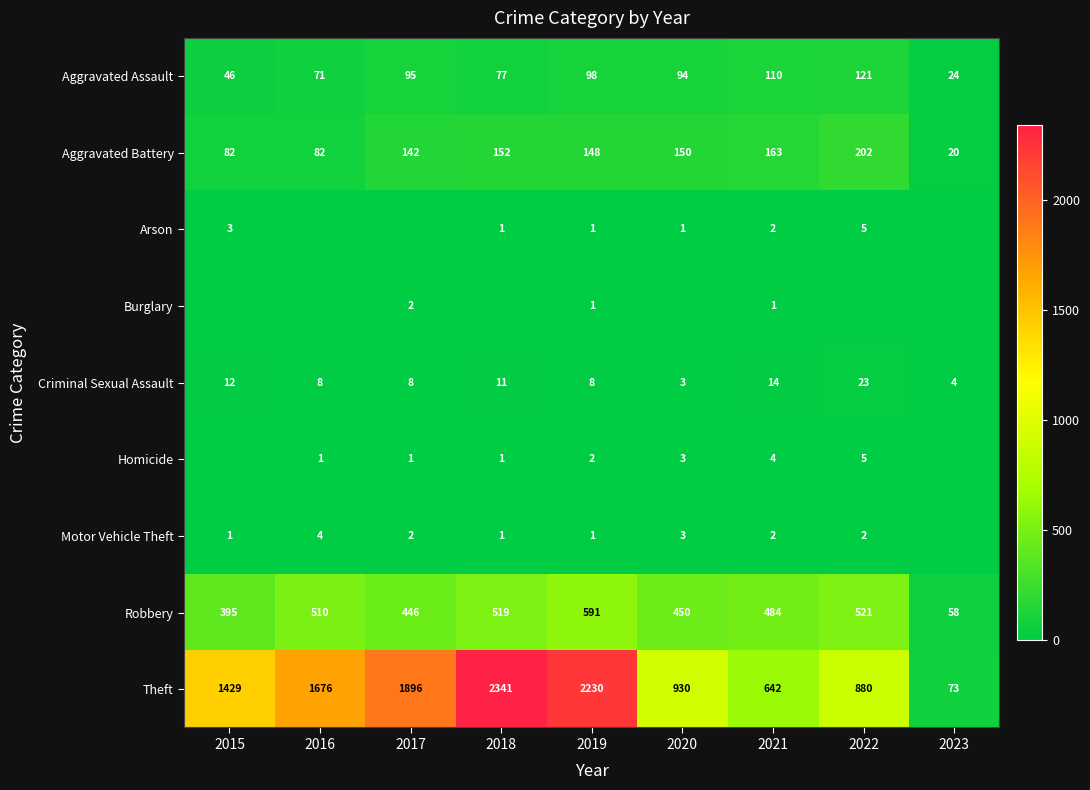

What is the sum of the Motor Vehicle Theft values at 2017 and 2019?

3